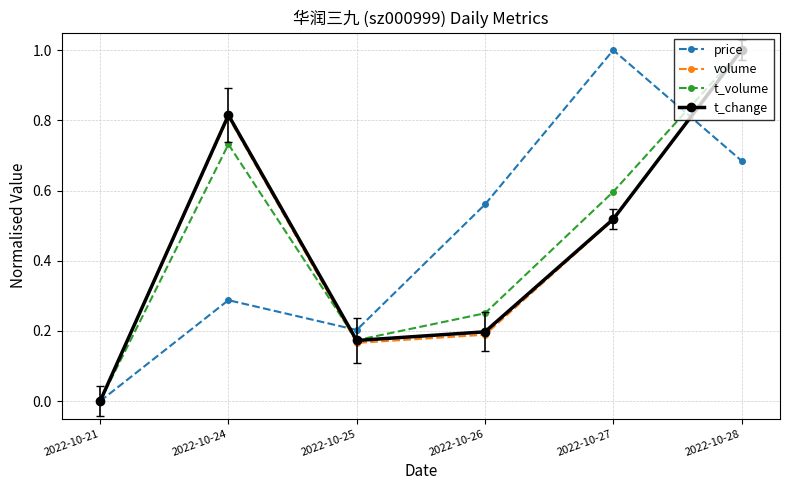

Between 2022-10-24 and 2022-10-26, which series saw the biggest shift?

volume